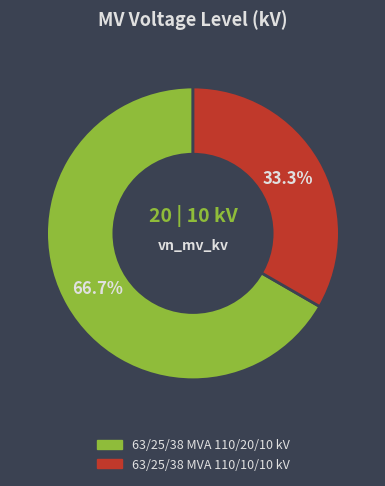

What is the smallest slice in the pie chart?

63/25/38 MVA 110/10/10 kV